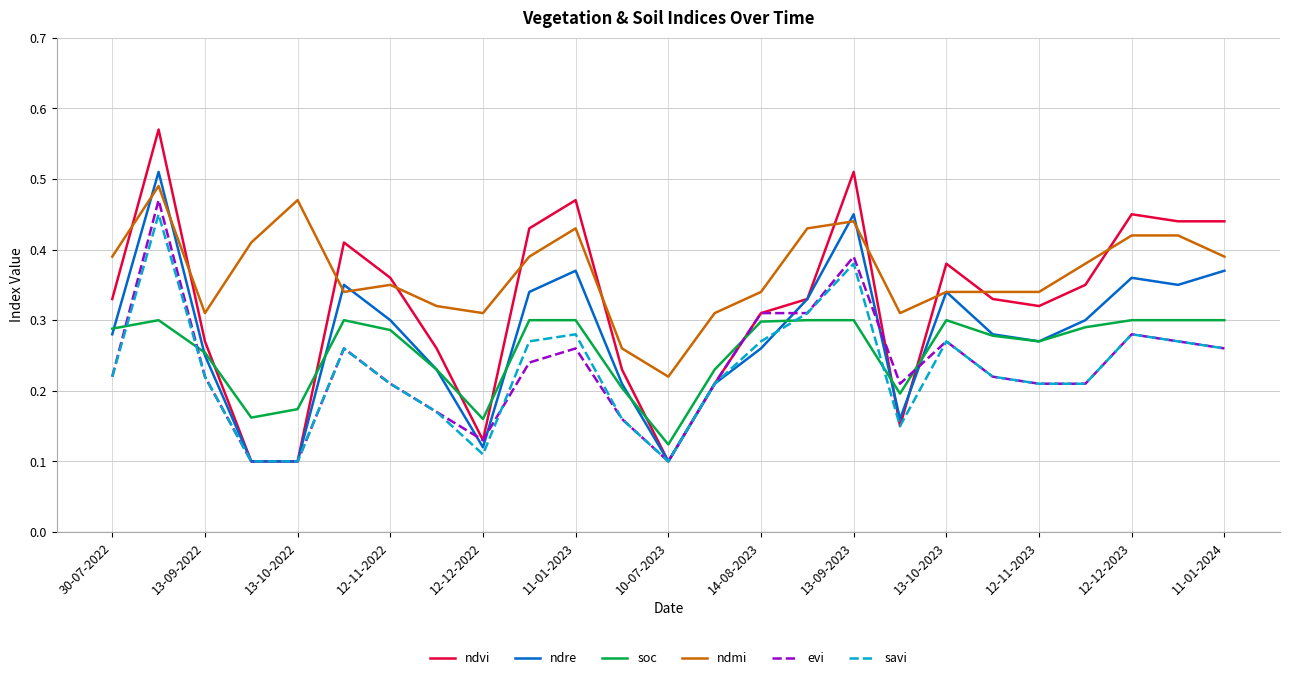

What are all the series names shown in the legend?

ndvi, ndre, soc, ndmi, evi, savi